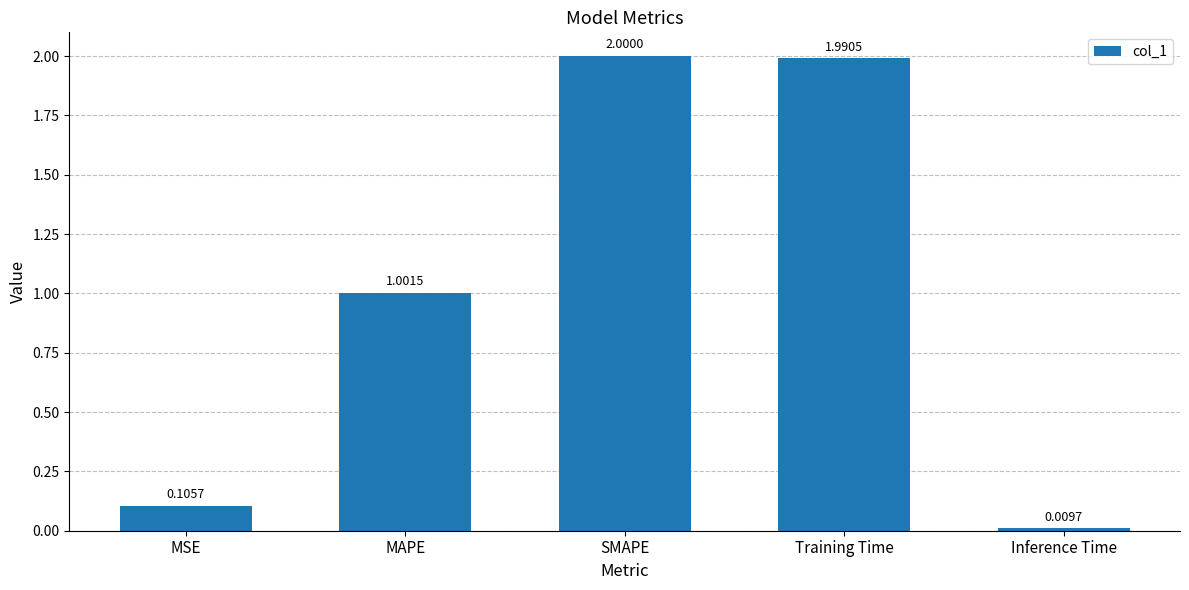

The value at SMAPE is 2.0. True or false?

True